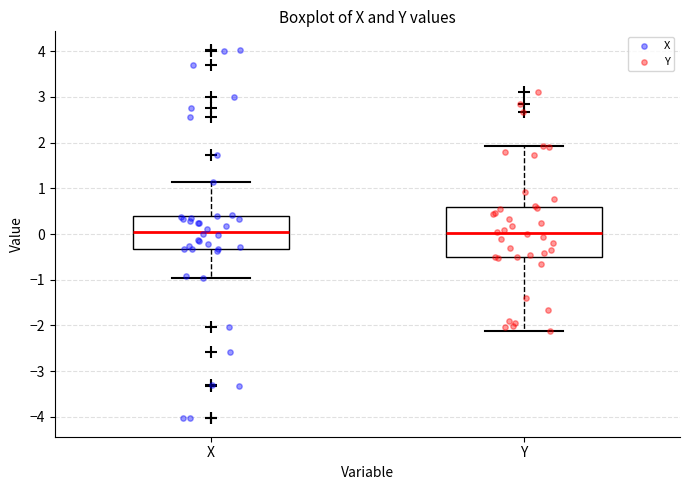

Reading left to right, read every box against the y-axis: the position of its median line, the range the box covers, and the ends of its whiskers. The values are not printed on the chart, so give them approximately, as read against the axis.

X: median 0.1, box -0.3 to 0.4, whiskers -1.0 to 1.1
Y: median 0.0, box -0.5 to 0.6, whiskers -2.1 to 1.9